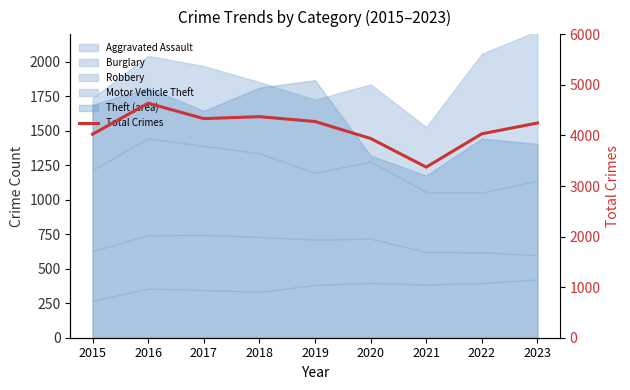

Reading right to left, what are all the values shown in this chart?

4246	4033	3374	3940	4276	4372	4333	4638	4024